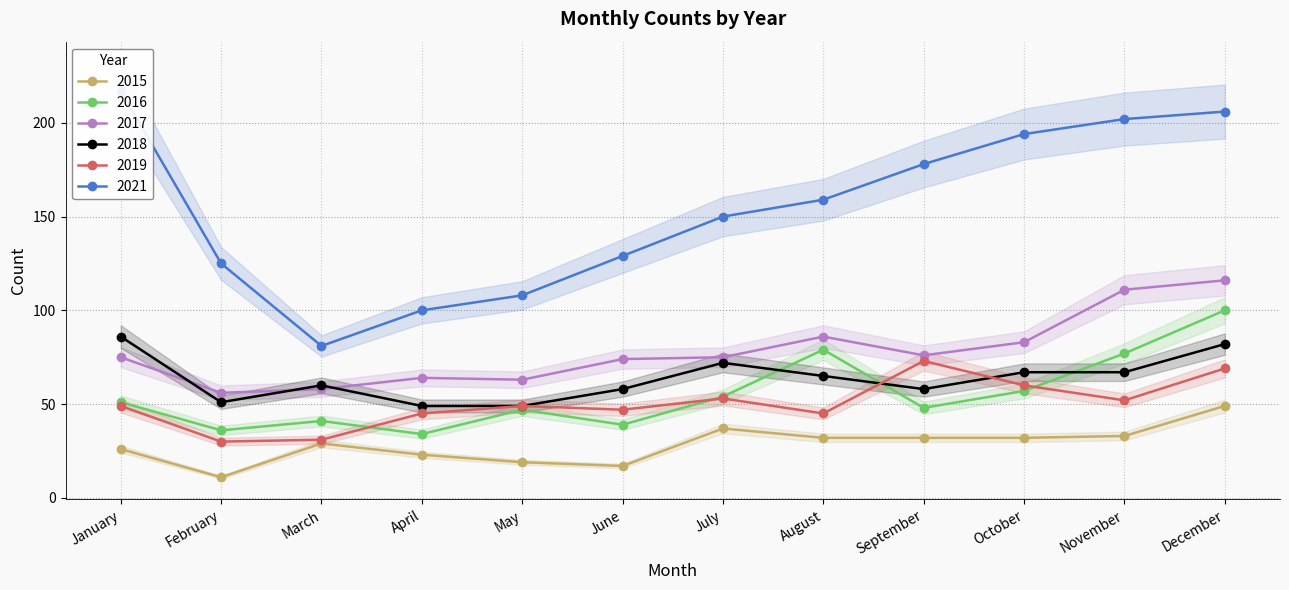

Which label corresponds to the smallest value in the chart?

February